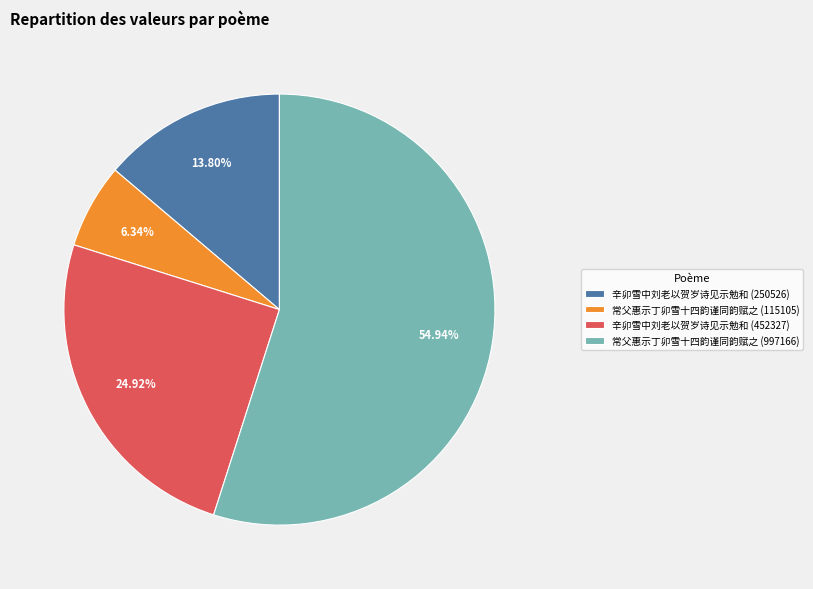

Combined, do 常父惠示丁卯雪十四韵谨同韵赋之 (997166) and 常父惠示丁卯雪十四韵谨同韵赋之 (115105) account for over 50%?

Yes